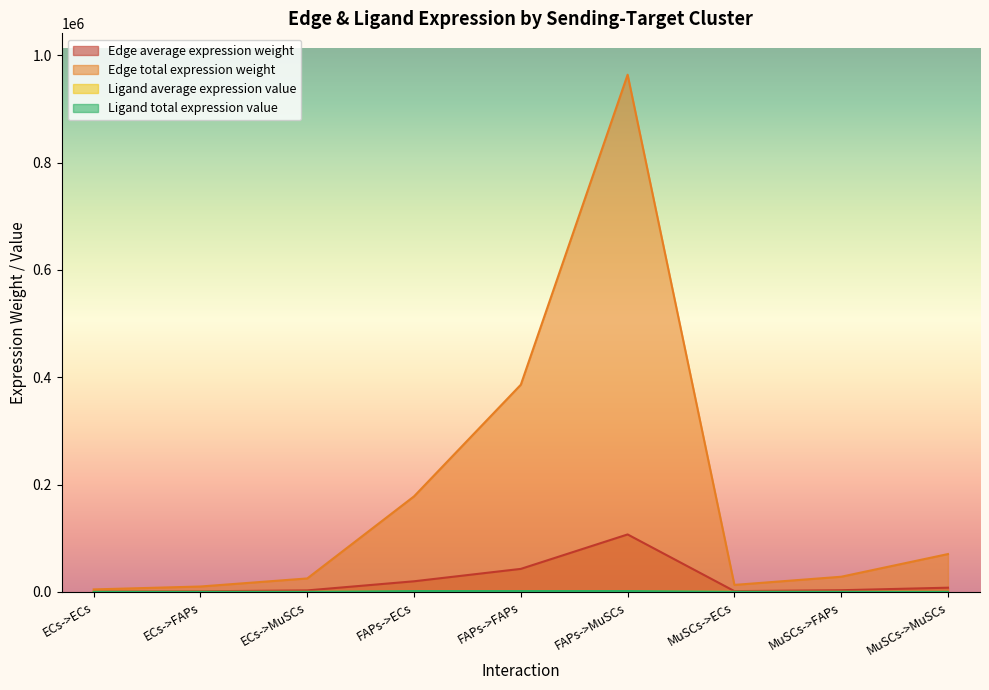

Reading right to left, list all the values displayed in this chart.

Edge average expression weight: 7835.8	3139.2	1447.8	107085.4	42900.6	19786.4	2786.5	1116.3	514.9
Edge total expression weight: 70522.2	28252.6	13030.5	963768.3	386105.6	178077.5	25078.1	10046.8	4633.7
Ligand average expression value: 37.1	37.1	37.1	507.5	507.5	507.5	13.2	13.2	13.2
Ligand total expression value: 111.4	111.4	111.4	1522.6	1522.6	1522.6	39.6	39.6	39.6